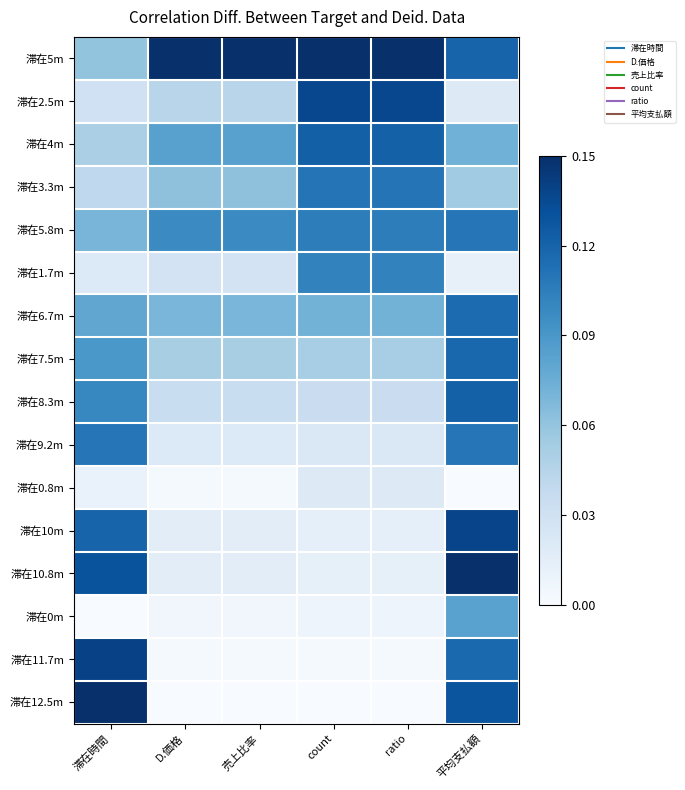

What is the difference between the highest and lowest values at count?

1.0